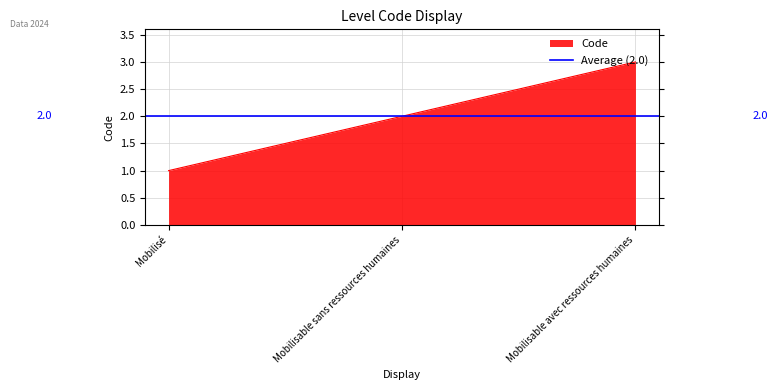

How many lines are shown in the chart?

1